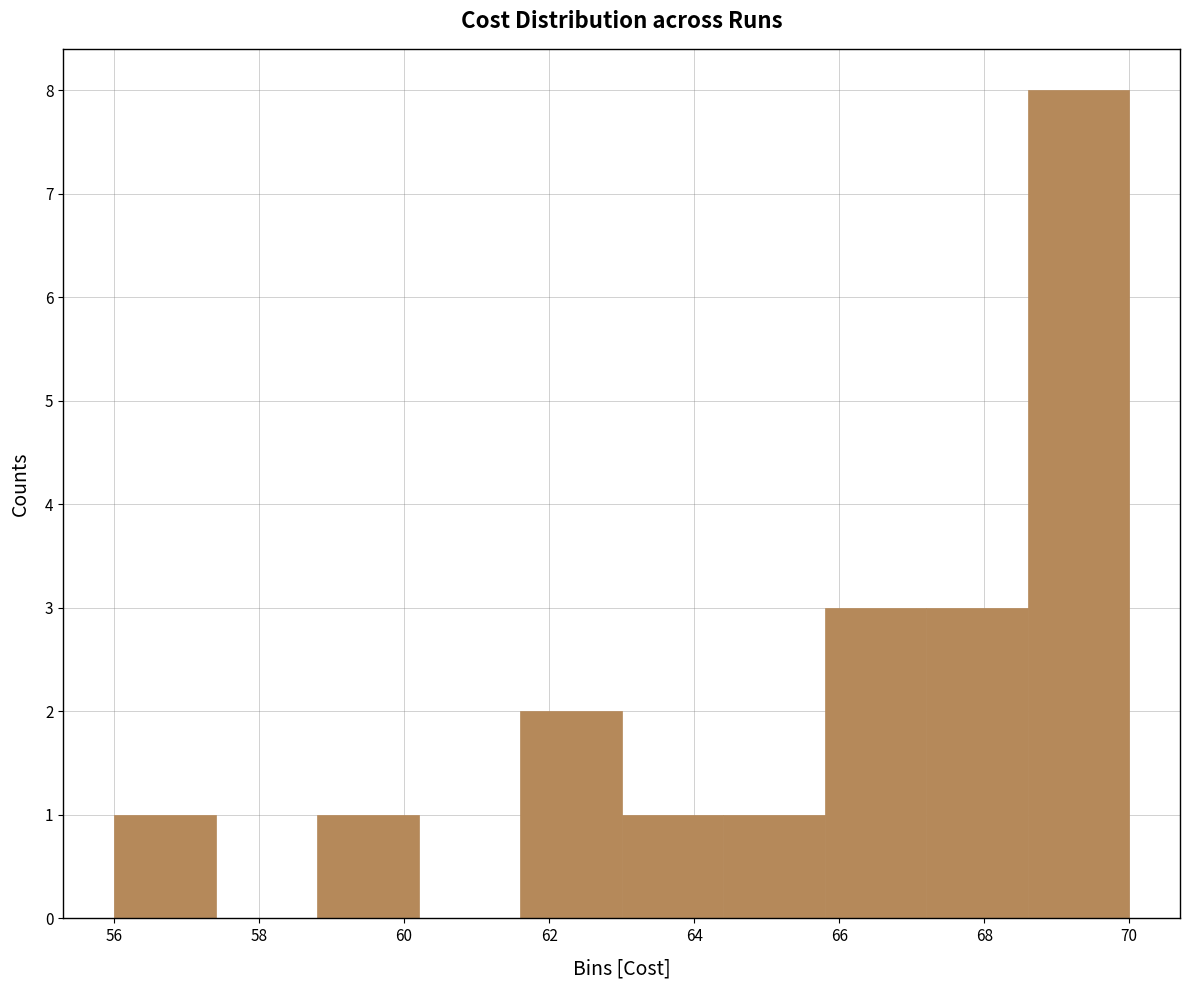

Which range on the x-axis has the tallest bar?

68.6 to 70.0